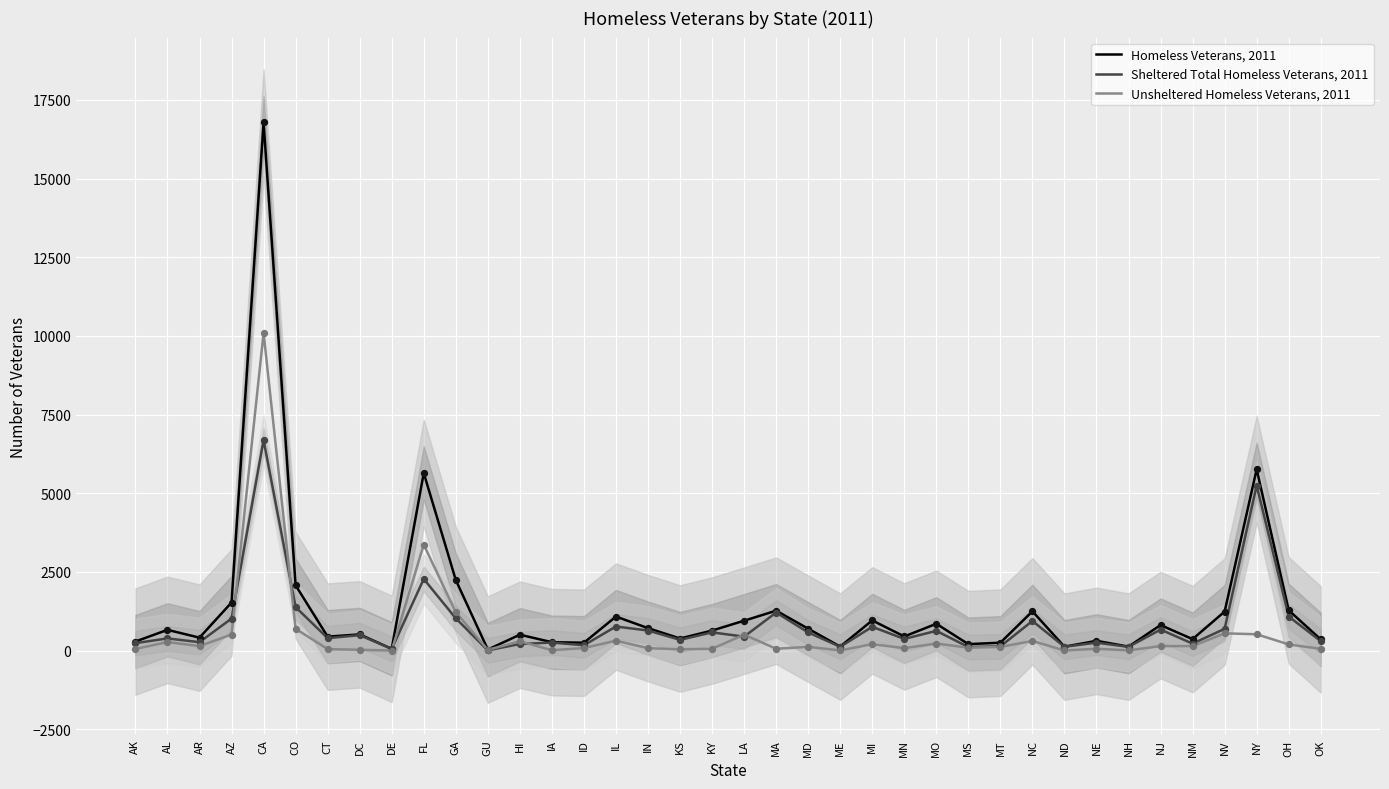

Which series has the largest Y range (max minus min)?

Homeless Veterans, 2011